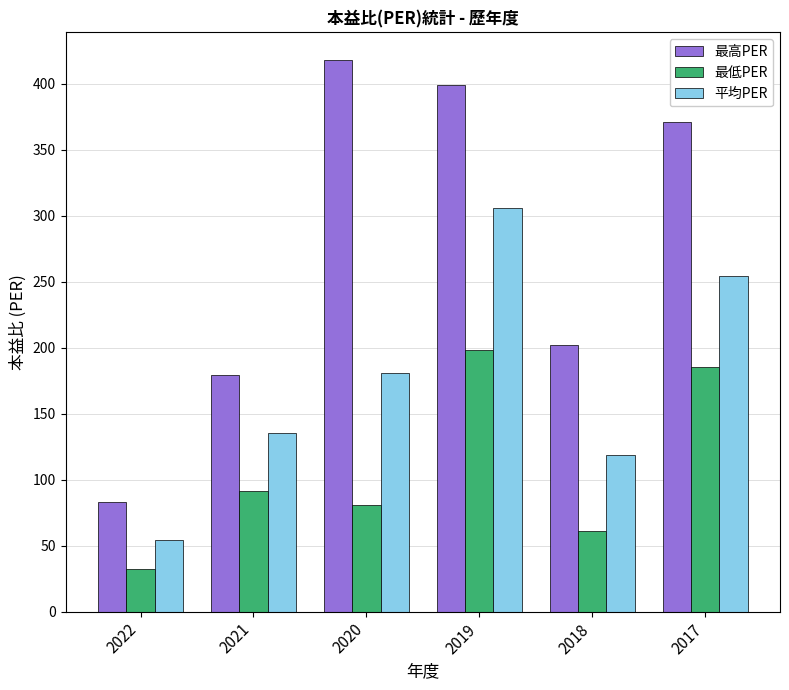

The value of 最高PER at 2018 is 114.2. True or false?

False